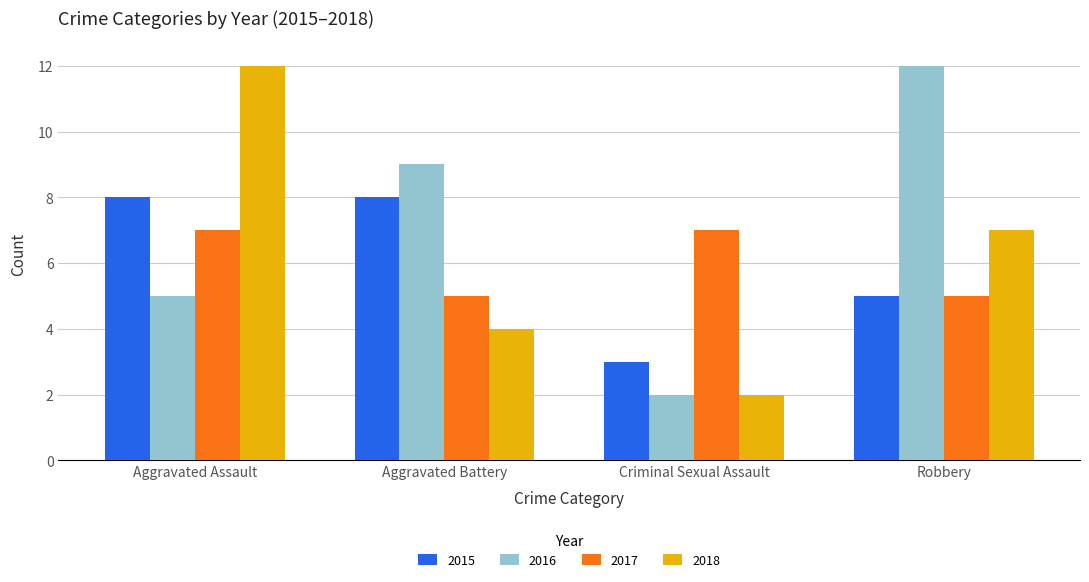

At which category is the sum across all series the highest?

Aggravated Assault